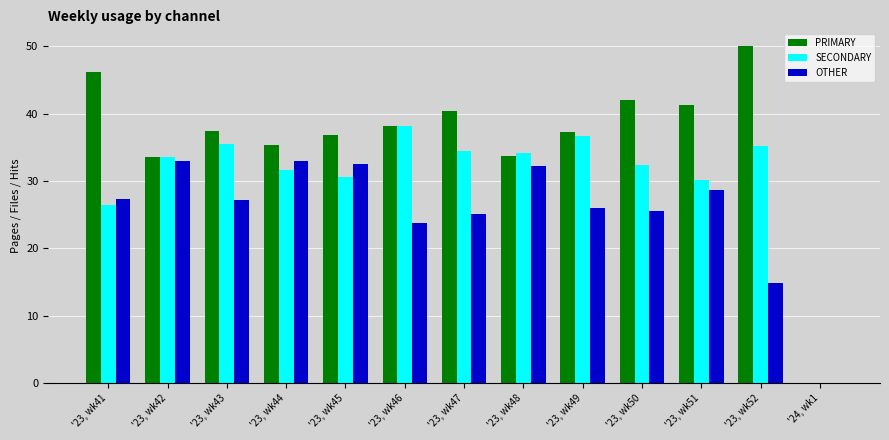

Is the value of PRIMARY at '23, wk41 greater than the value of SECONDARY at '23, wk51?

Yes